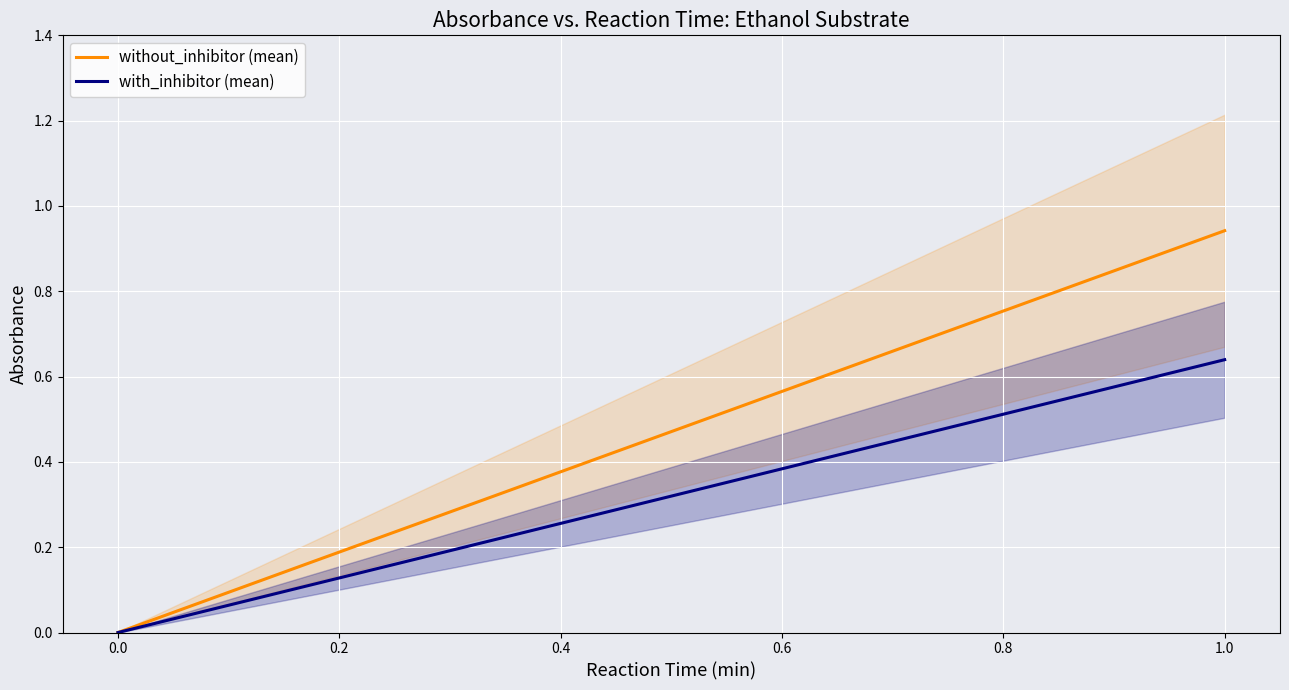

Is the value of with_inhibitor (mean) at 0.0 greater than the value of without_inhibitor (mean) at 0.4?

No